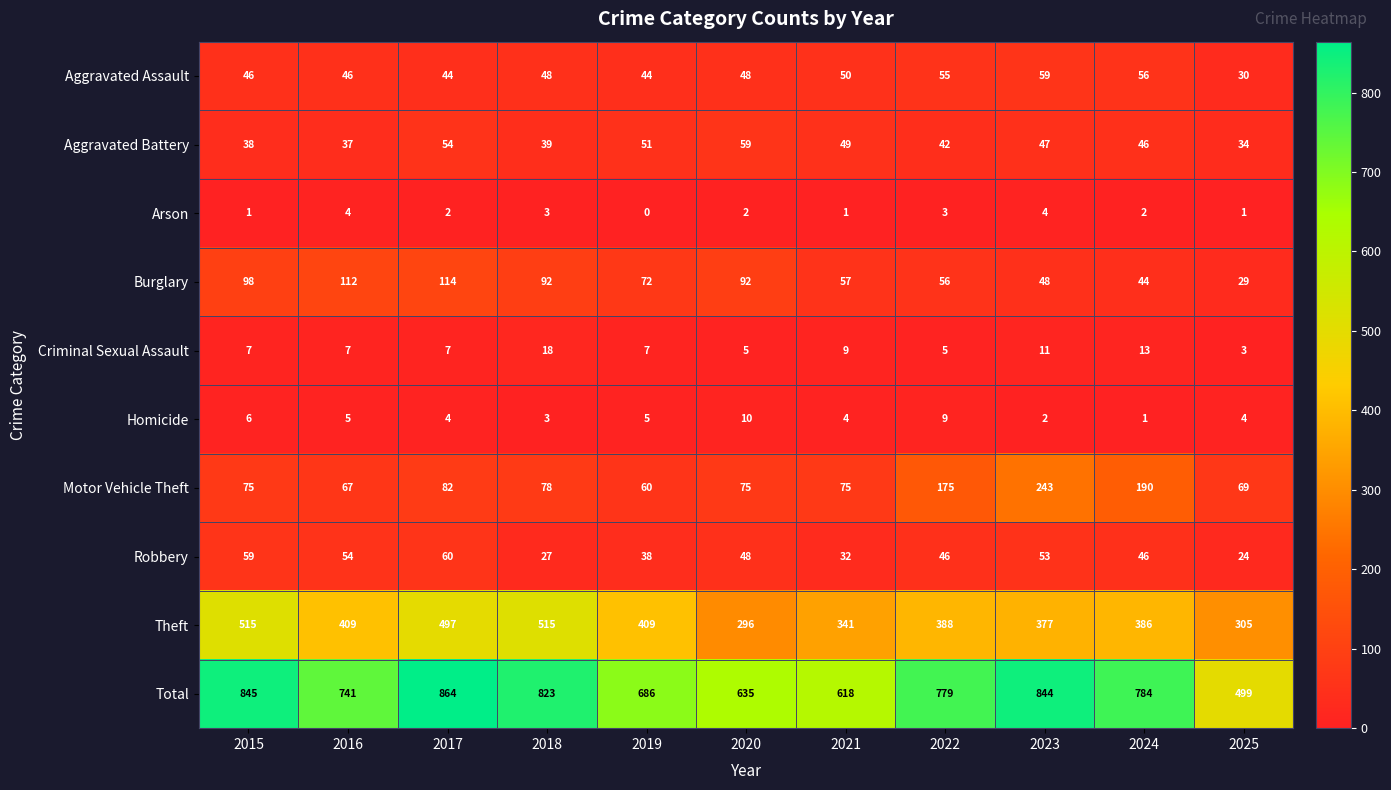

How many categories are shown in the chart?

11